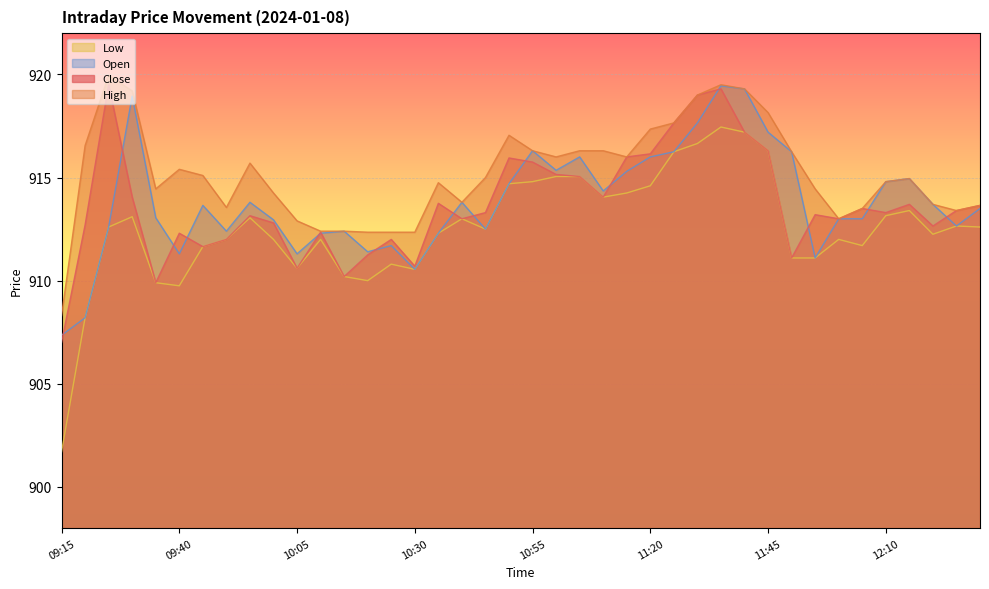

What is the total value across all series at 12:05?

3651.7